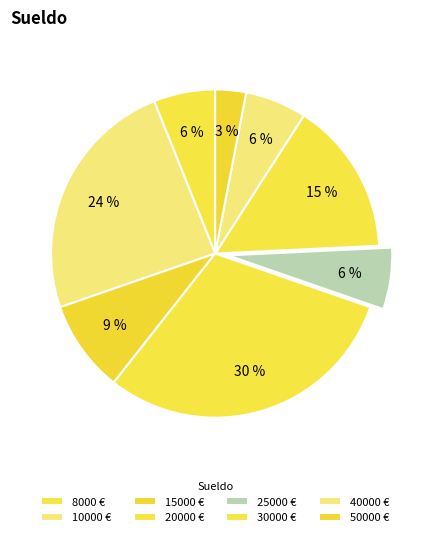

Count the number of slices in the pie.

8